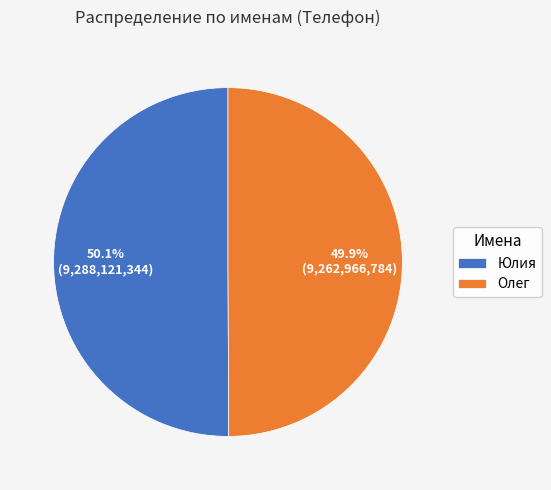

How many slices are in this pie chart?

2